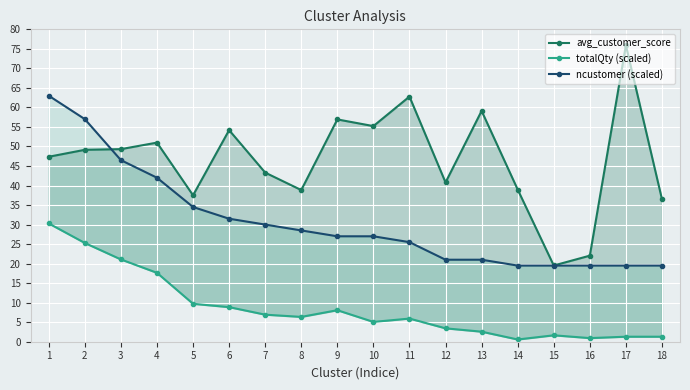

What is the difference between the maximum and second lowest values in the avg_customer_score series?

53.9